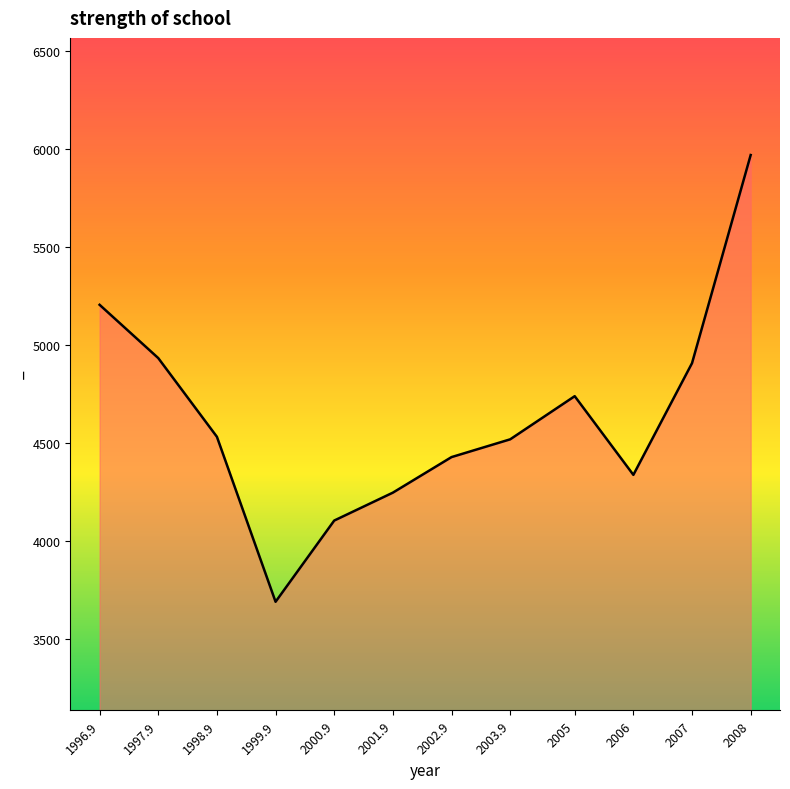

Between 2000.9 and 2008, which is larger?

2008